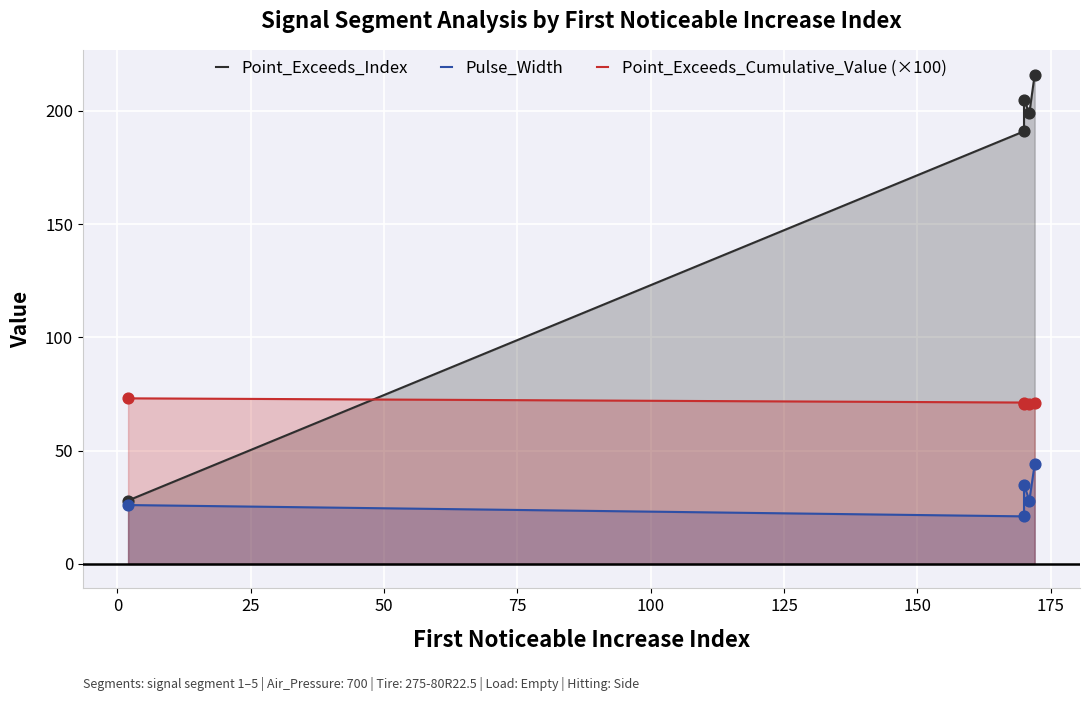

Is the value of Point_Exceeds_Cumulative_Value (×100) at 50 greater than the value of Point_Exceeds_Index at 0?

No